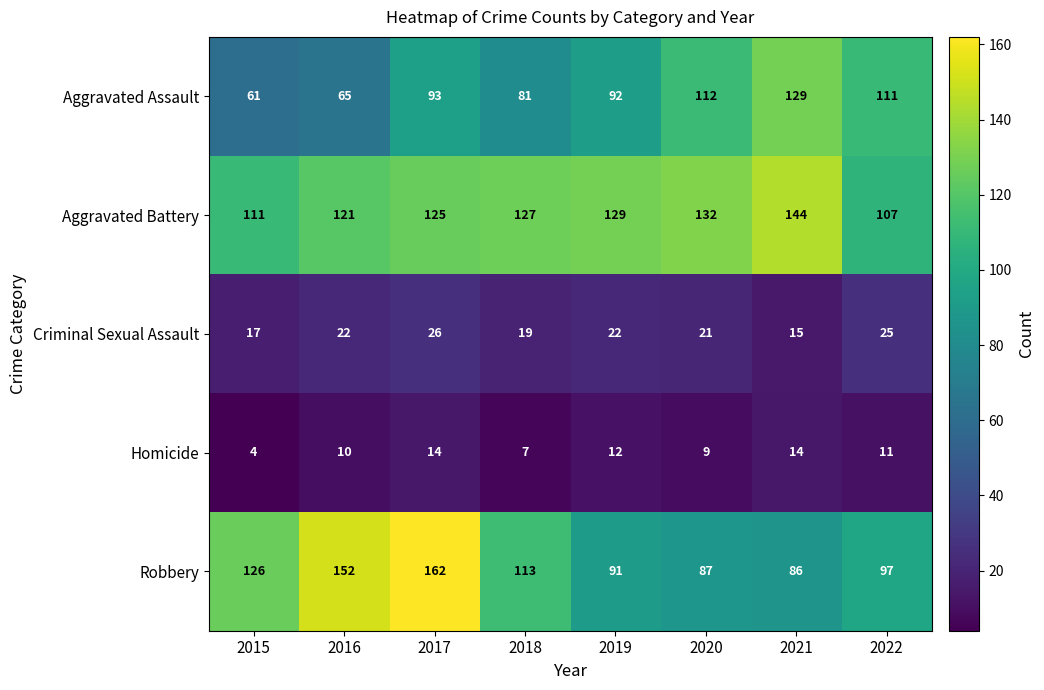

True or false: Aggravated Assault has a value of 61 at 2015.

True